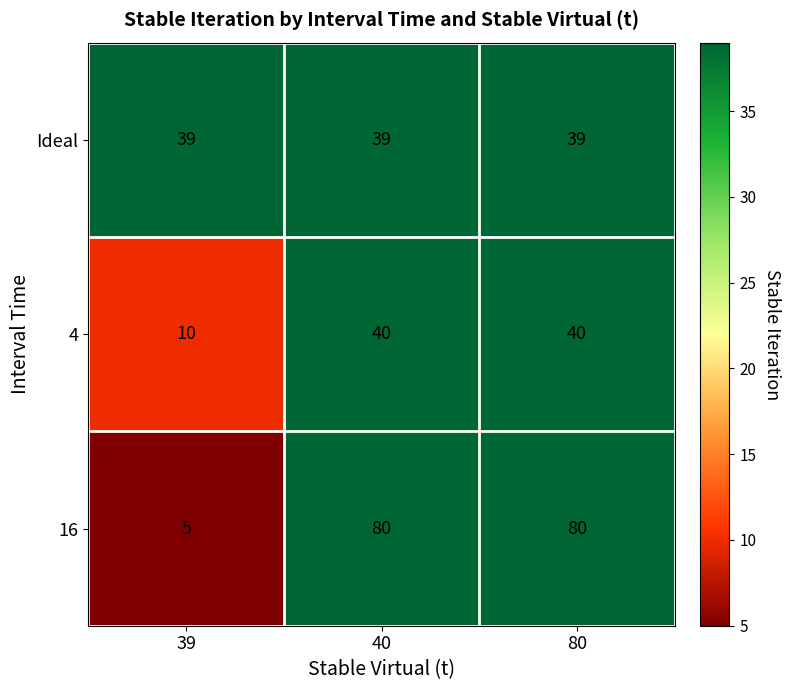

Reading left to right, extract all data points from this chart.

Ideal: 39=39	40=39	80=39
4: 39=10	40=40	80=40
16: 39=5	40=80	80=80